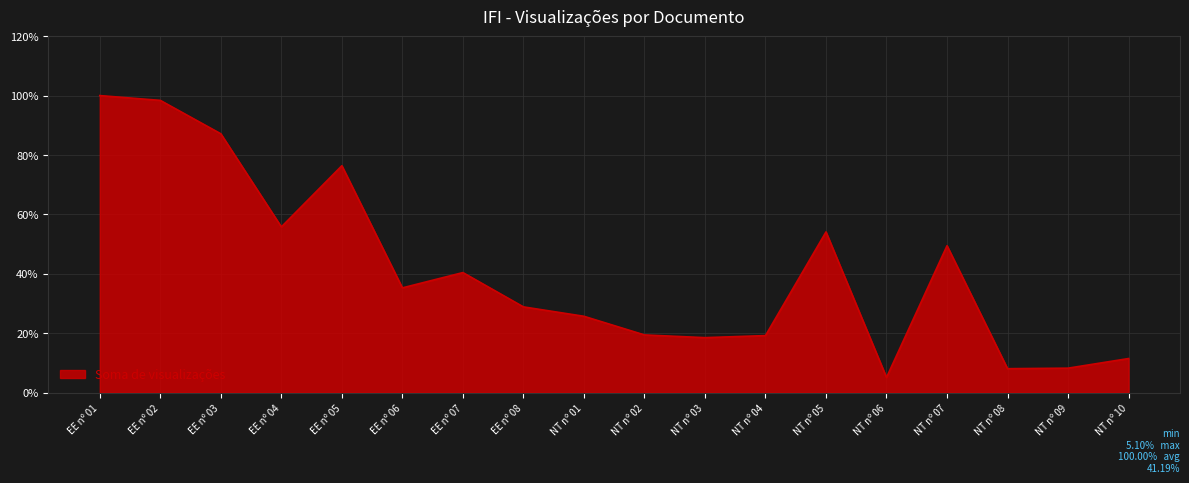

What is the smallest value displayed?

5.1